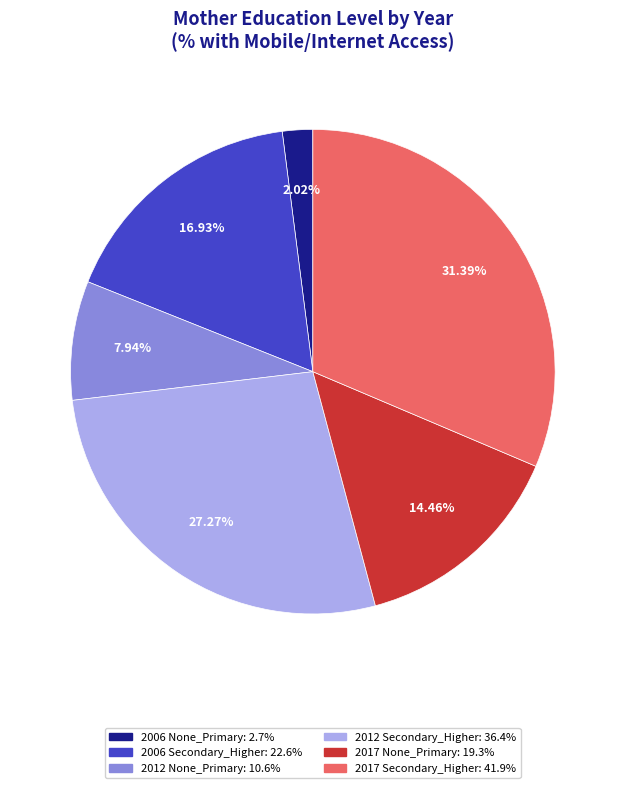

How many slices are in this pie chart?

6